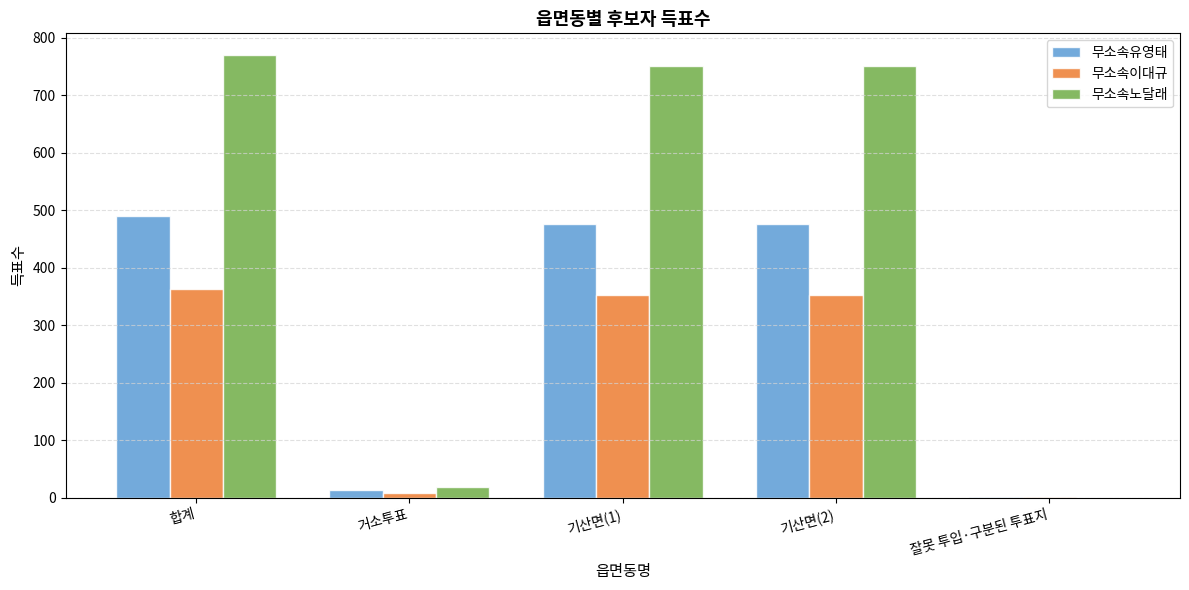

Which series changed the most between 거소투표 and 기산면(2)?

무소속노달래